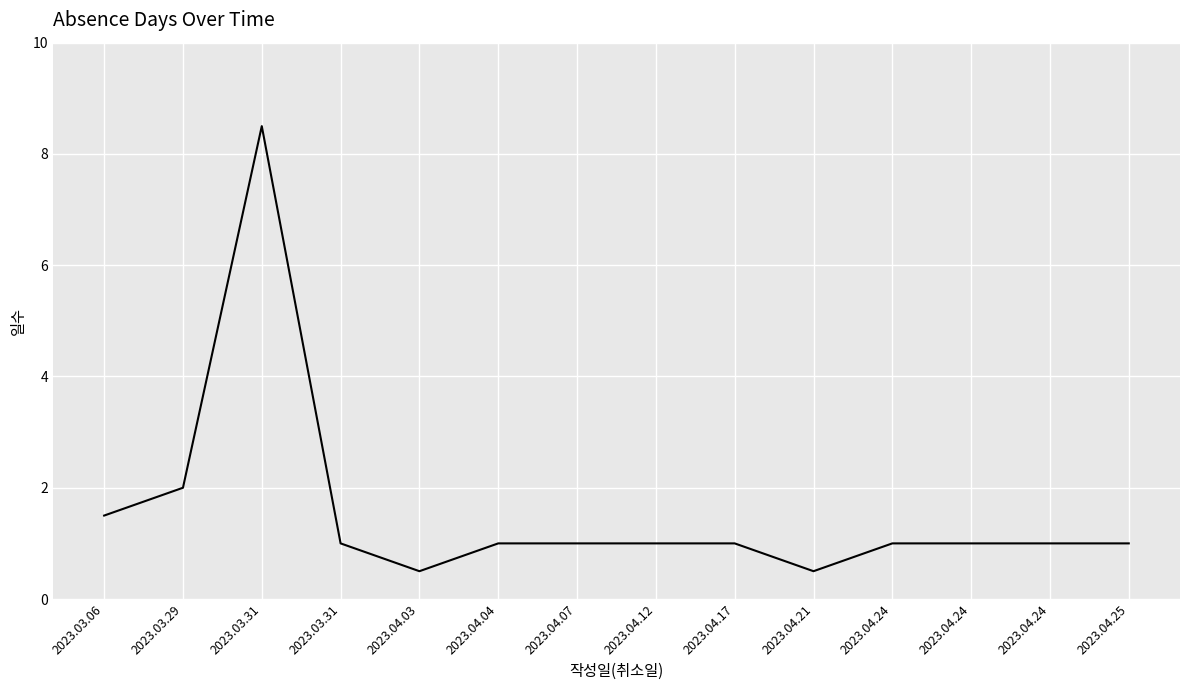

Does the chart display data point markers on the line(s)?

No